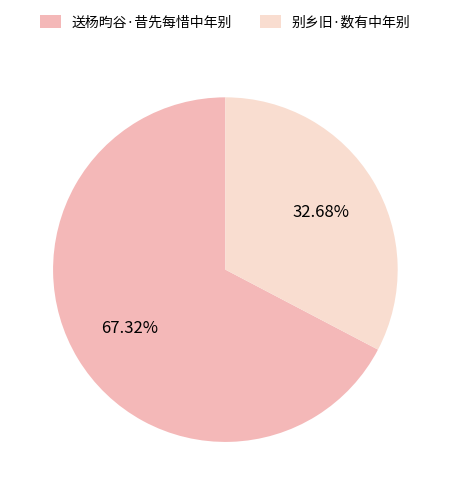

True or false: 送杨昀谷·昔先每惜中年别 accounts for 76% of the total.

False